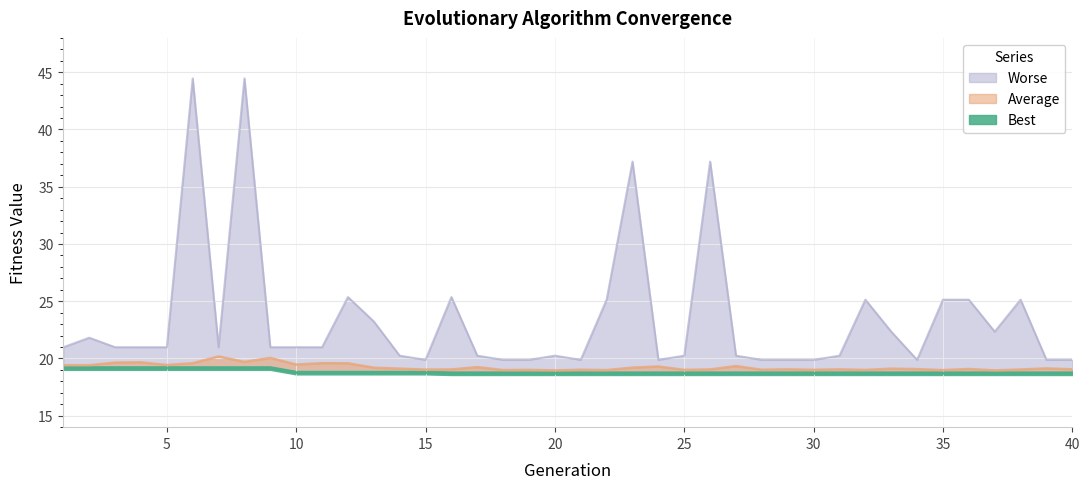

What is the spread (max minus min) of values at 35?

6.4